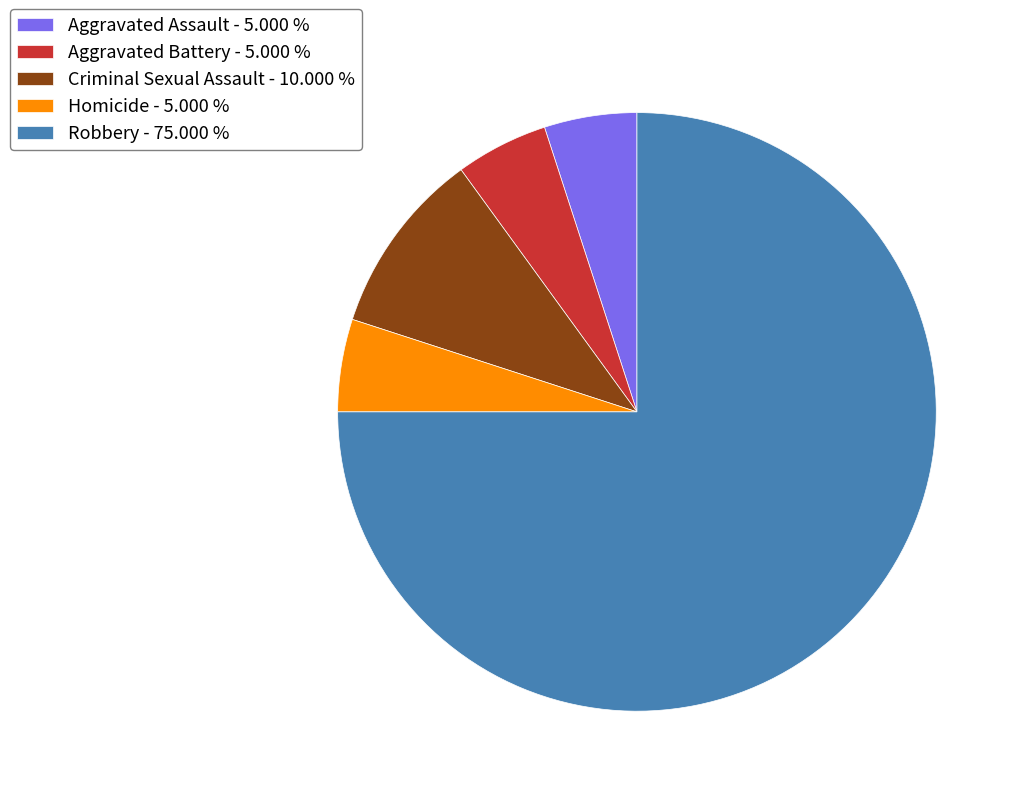

Is there a majority slice in this chart?

Yes